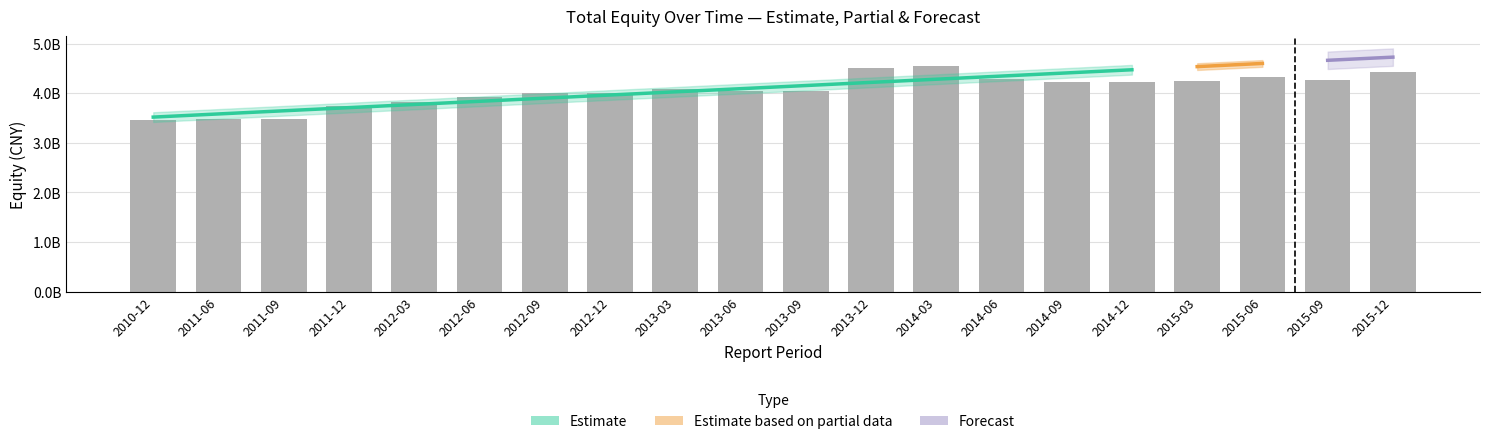

Where is TOTAL_EQUITY nearest to the value 3998725209?

2012-12